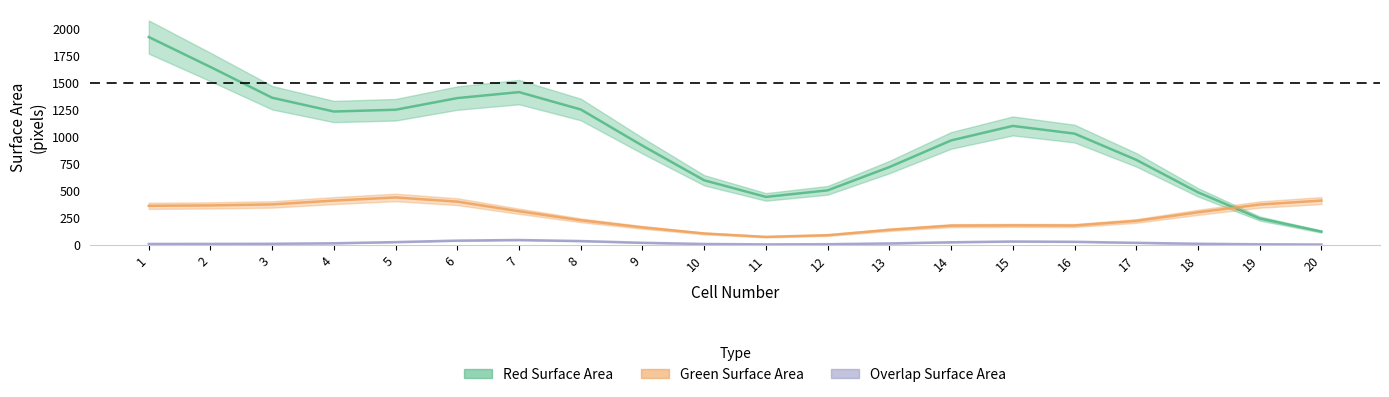

What are all the series names shown in the legend?

Red Surface Area, Green Surface Area, Overlap Surface Area